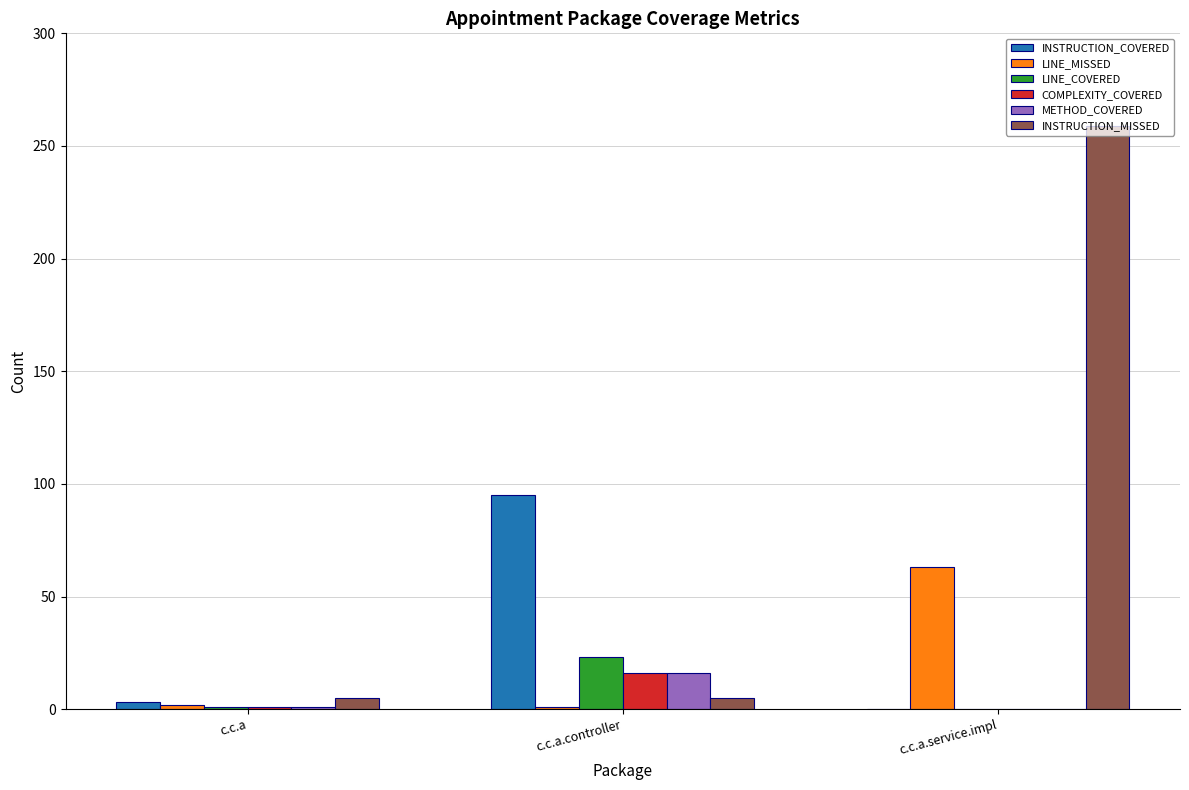

What is the highest value of the COMPLEXITY_COVERED series?

16